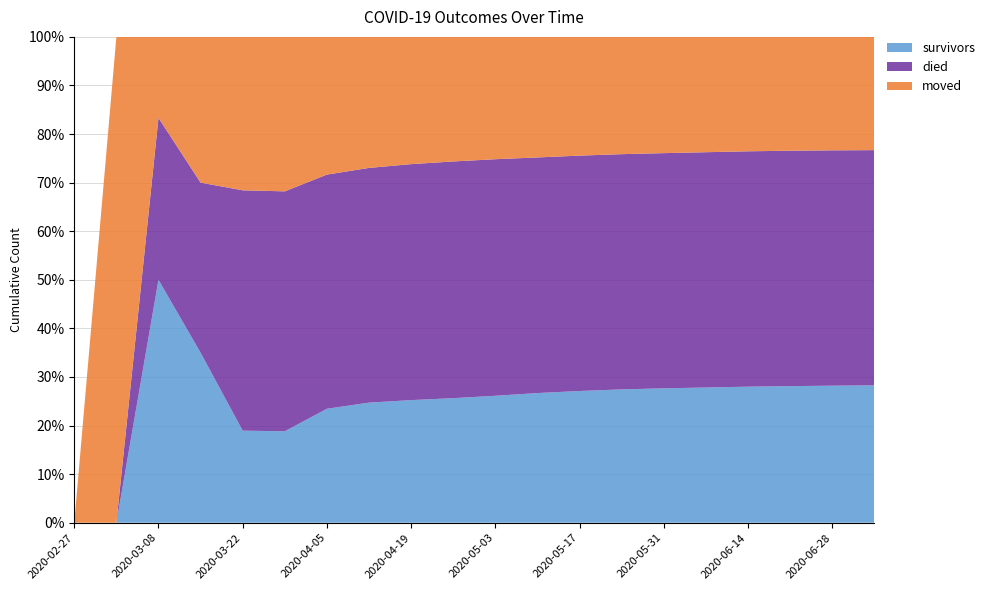

Reading left to right, extract all data points from this chart.

survivors: 0	0	3	7	18	61	163	220	265	300	330	355	375	390	400	408	415	420	424	427
died: 0	0	2	7	47	160	335	430	510	570	615	645	670	688	700	710	718	724	728	731
moved: 0	1	1	6	30	103	197	240	275	300	318	330	338	343	346	348	349	350	351	352